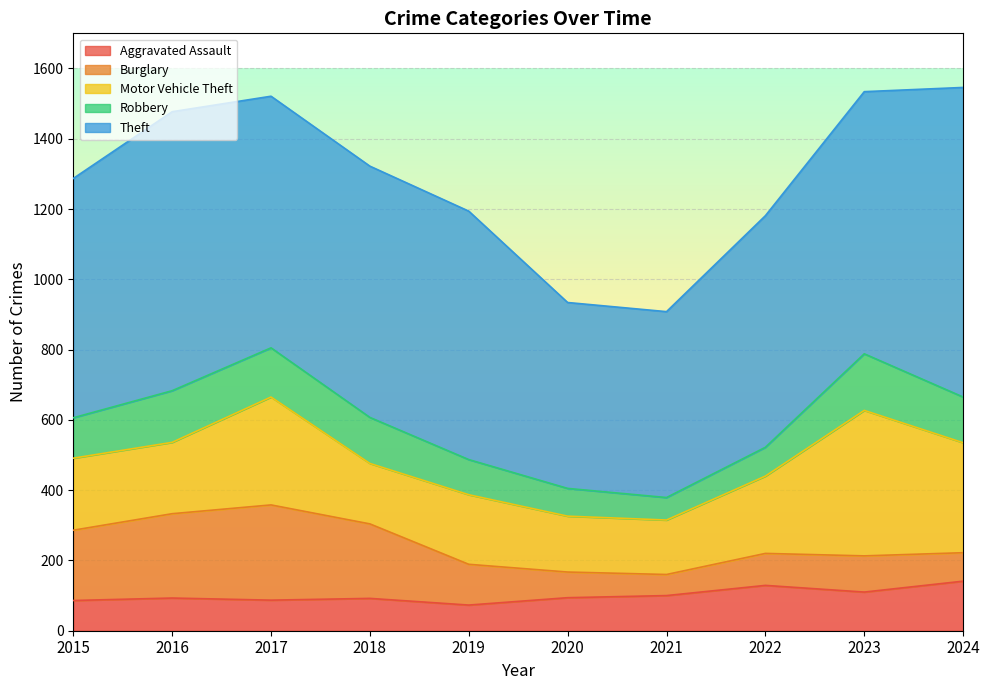

Is the value of Theft at 2021 greater than the value of Burglary at 2018?

Yes